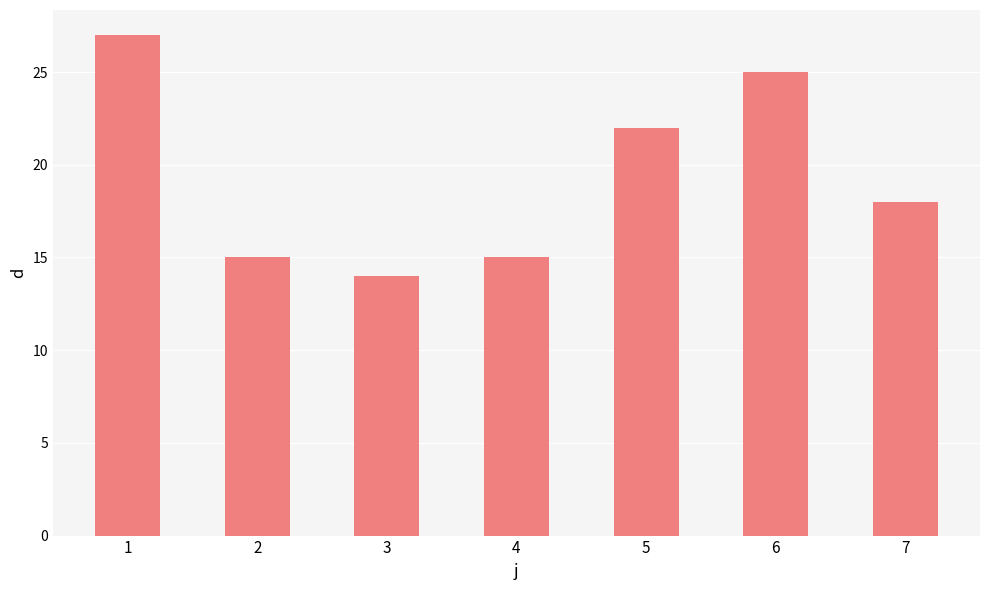

What is the value of the 4th bar from the left?

15